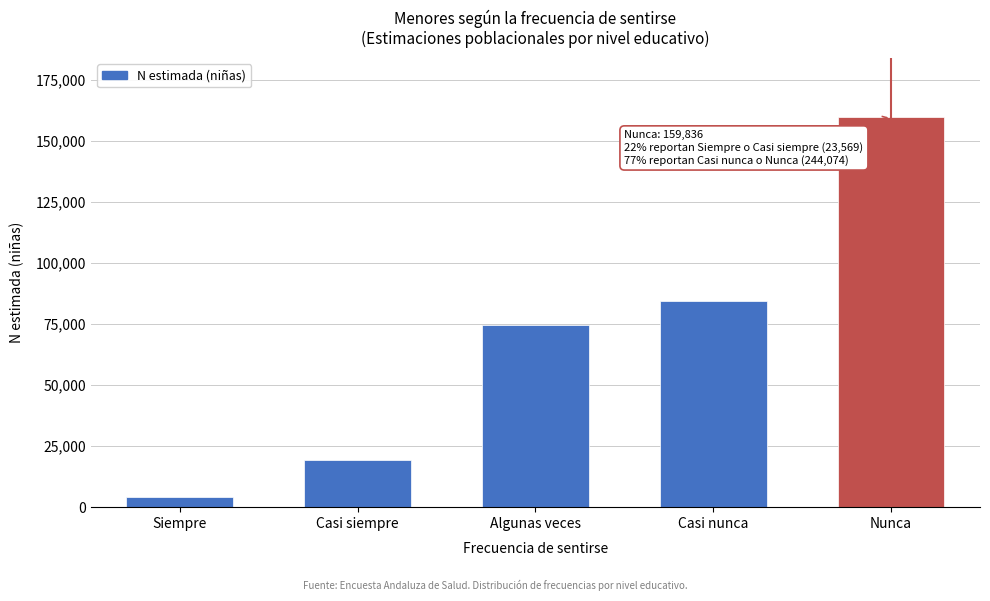

Reading left to right, what are all the values shown in this chart?

4348	19221	74425	84238	159836